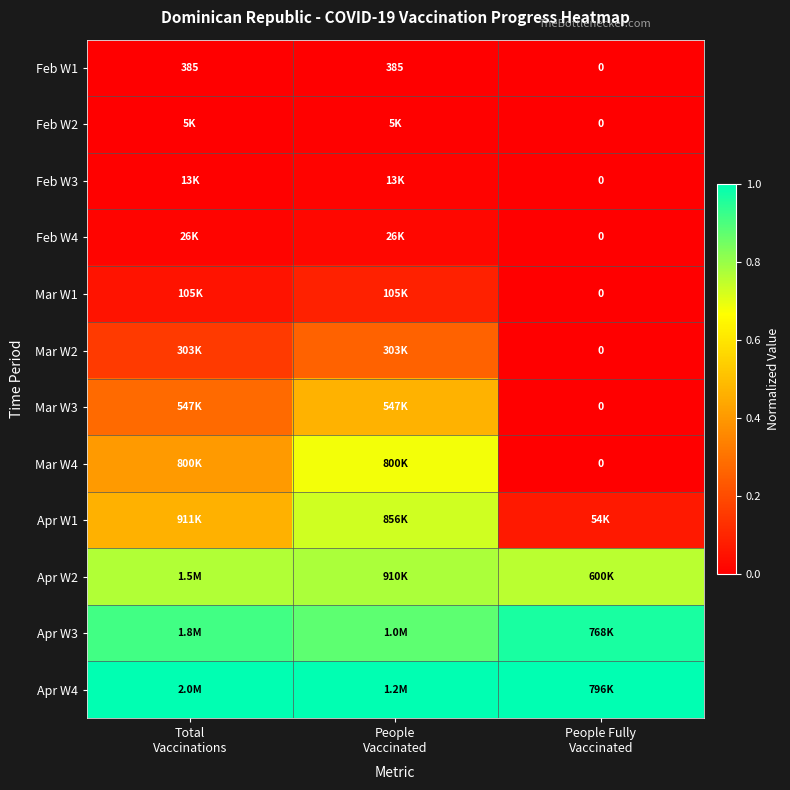

Rank the series at People Fully Vaccinated from highest to lowest value.

Apr W4, Apr W3, Apr W2, Apr W1, Feb W1, Feb W2, Feb W3, Feb W4, Mar W1, Mar W2, Mar W3, Mar W4